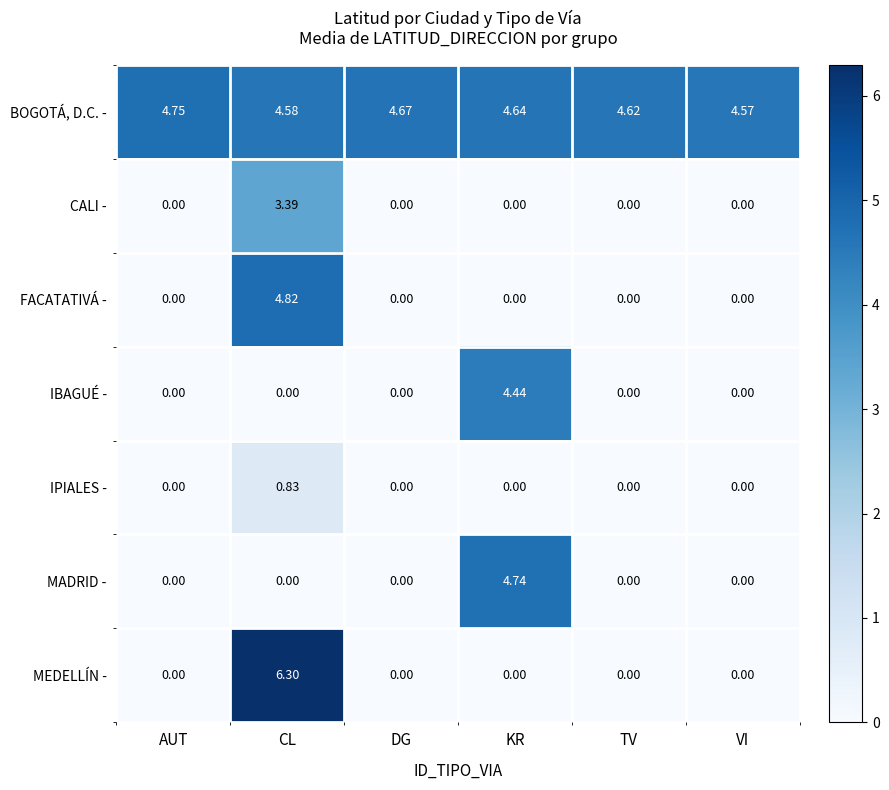

Is the value of MEDELLÍN - at AUT greater than the value of CALI - at CL?

No